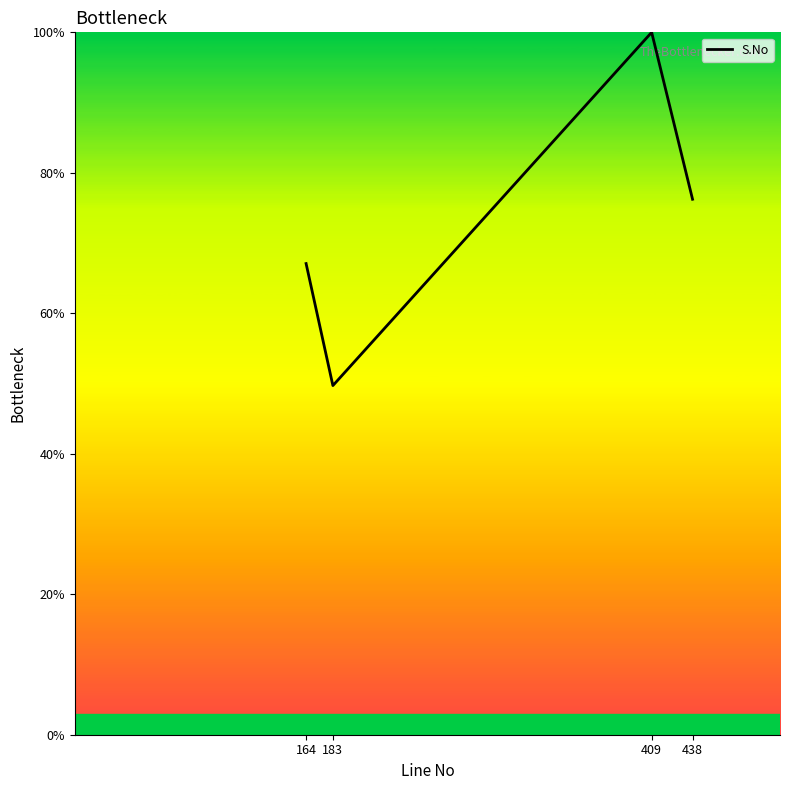

Which category has the highest value across all series?

409